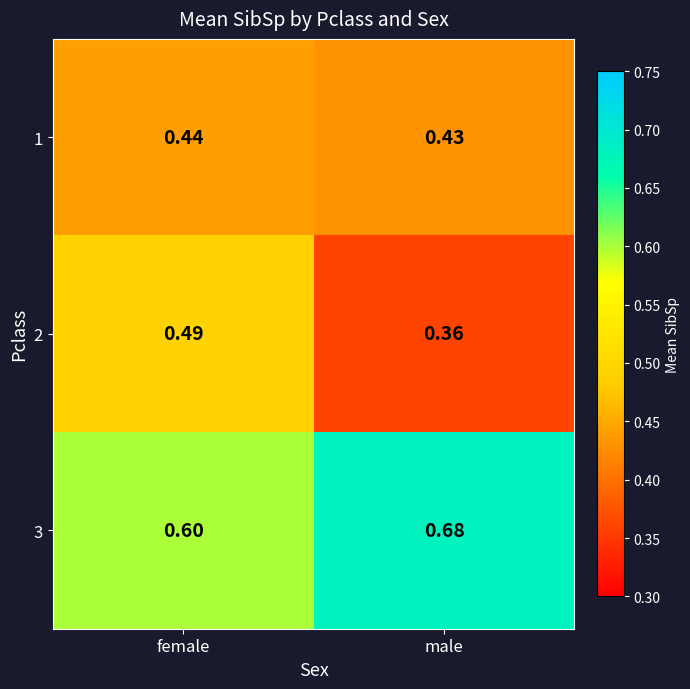

At which label is 2 closest to 0?

male